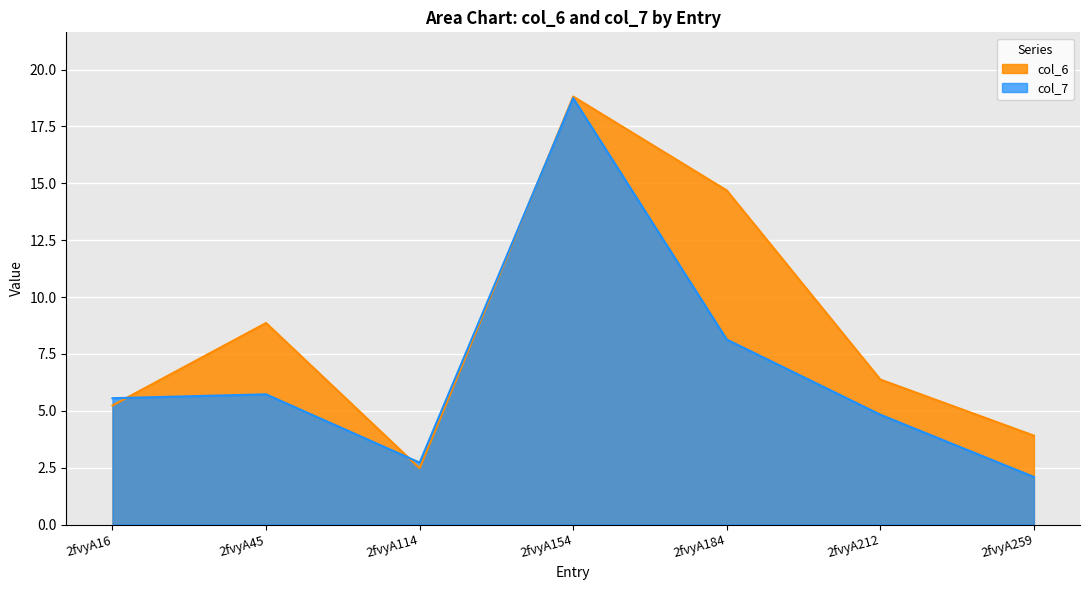

At which label does col_7 first exceed 5?

2fvyA16